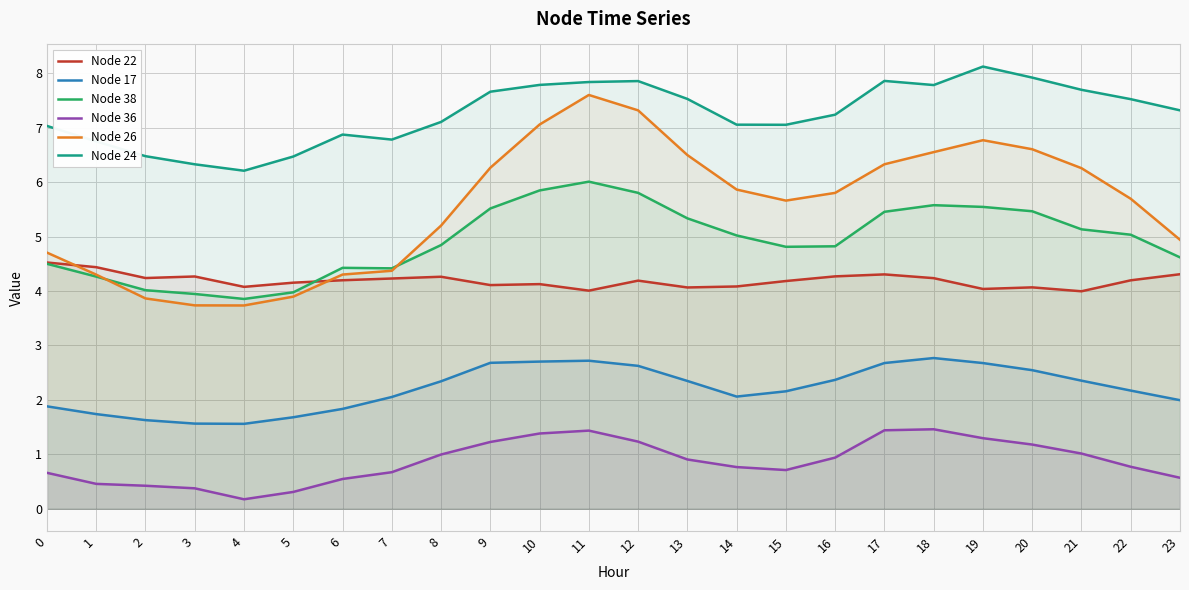

How many values in the Node 38 series are below 5?

12